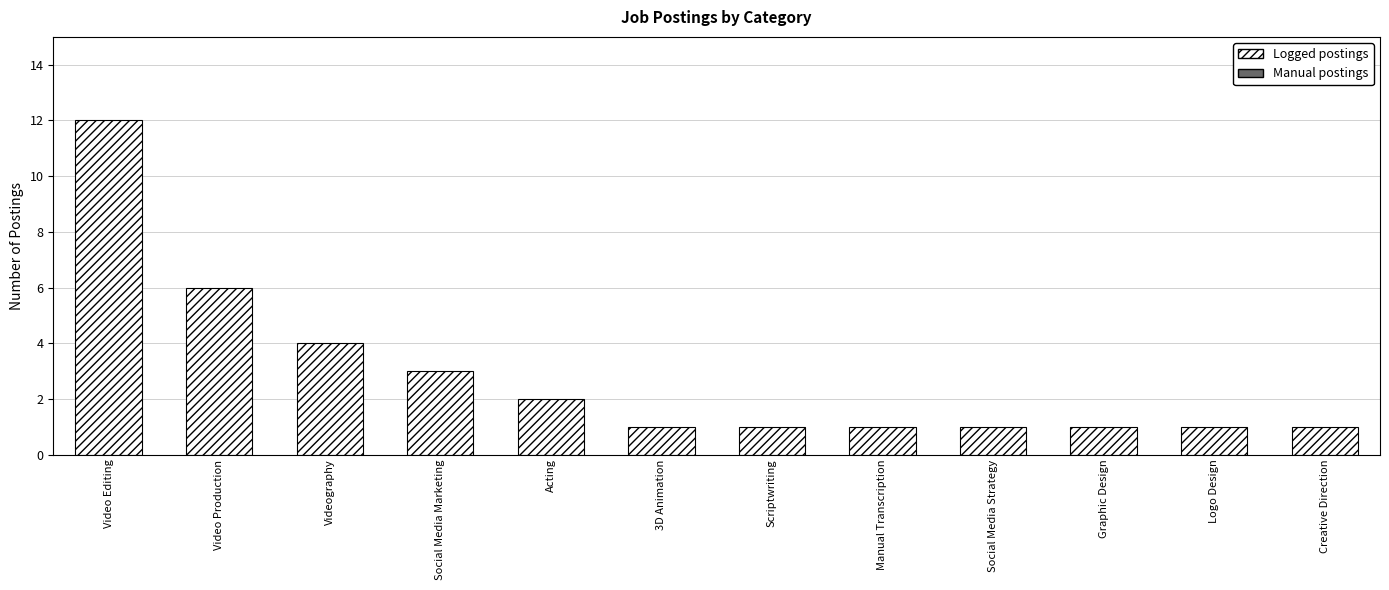

At which label is the value closest to 6?

Video Production